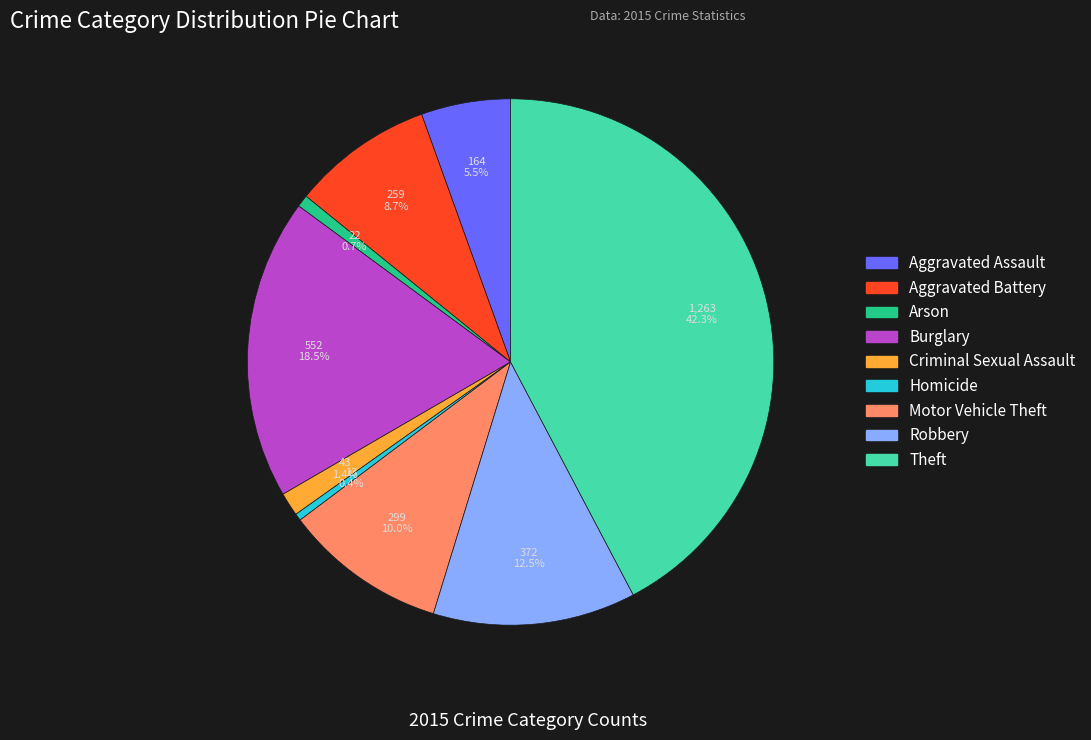

What is the largest slice in the pie chart?

Theft